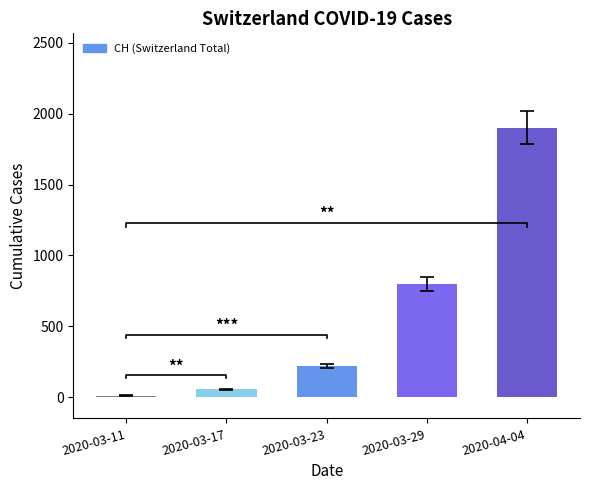

Reading right to left, list all the values displayed in this chart.

2020-04-04=1901	2020-03-29=800	2020-03-23=222	2020-03-17=54	2020-03-11=11